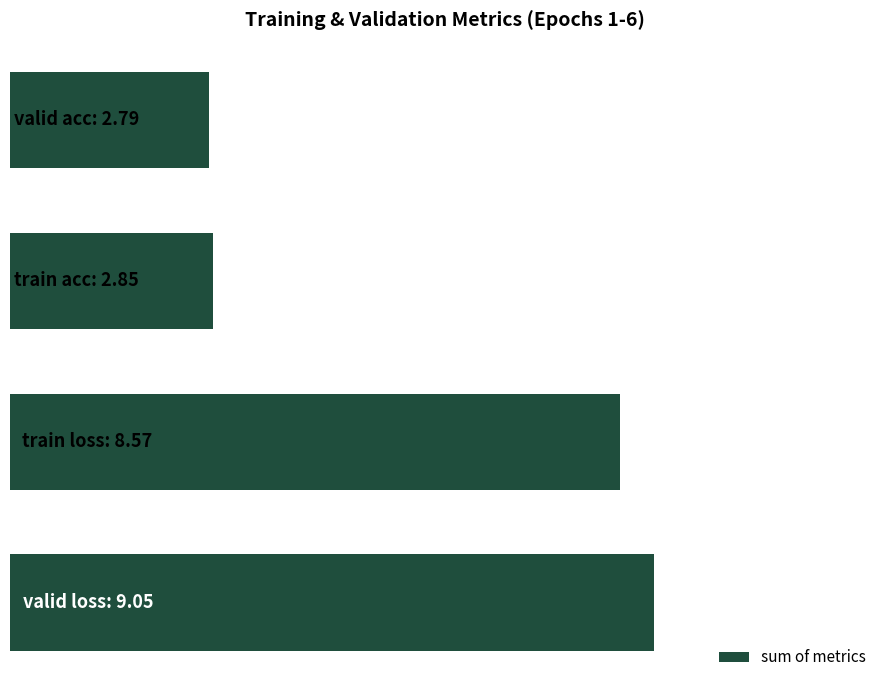

Are the bars horizontal?

Yes